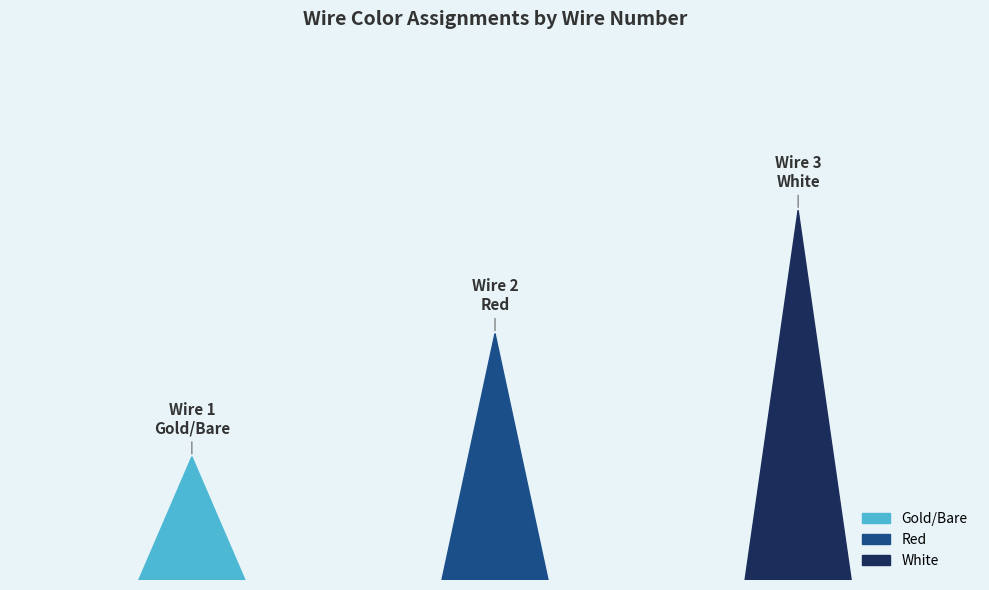

How many bars are there in total?

3